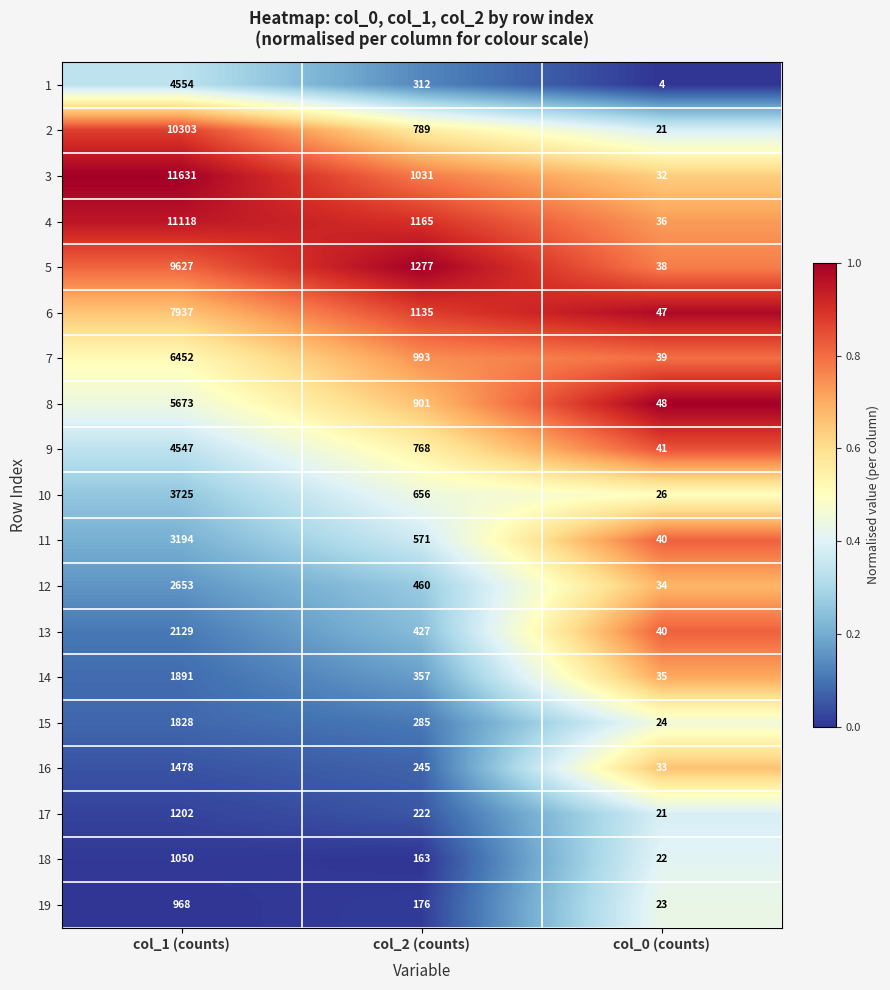

What is the difference between the maximum and minimum values in the 10 series?

3699